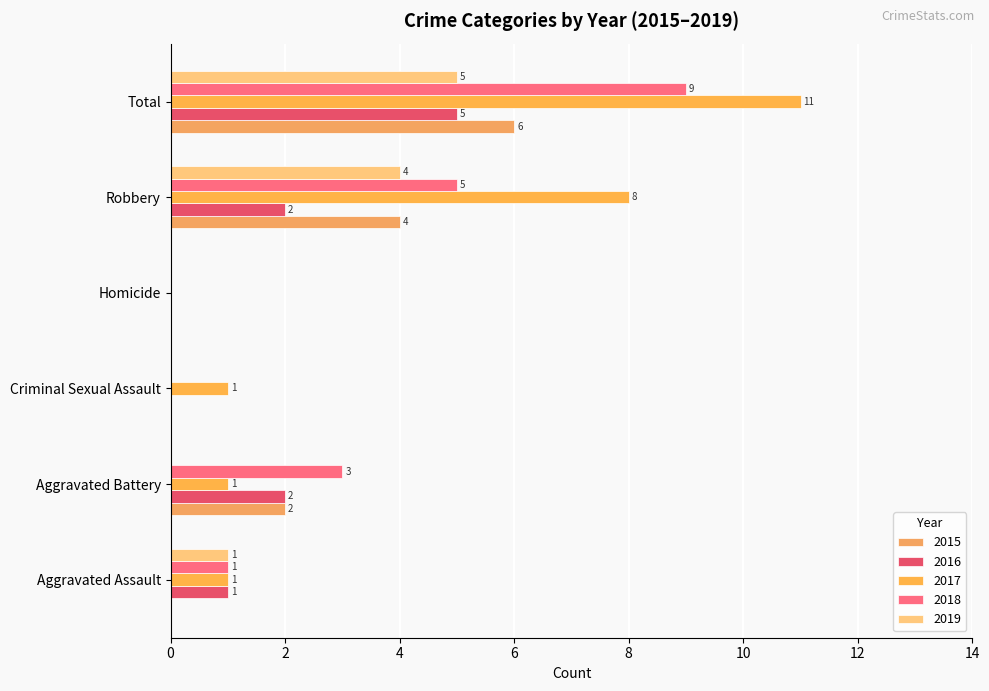

What is the sum of the 2018 values at Aggravated Battery and Homicide?

3